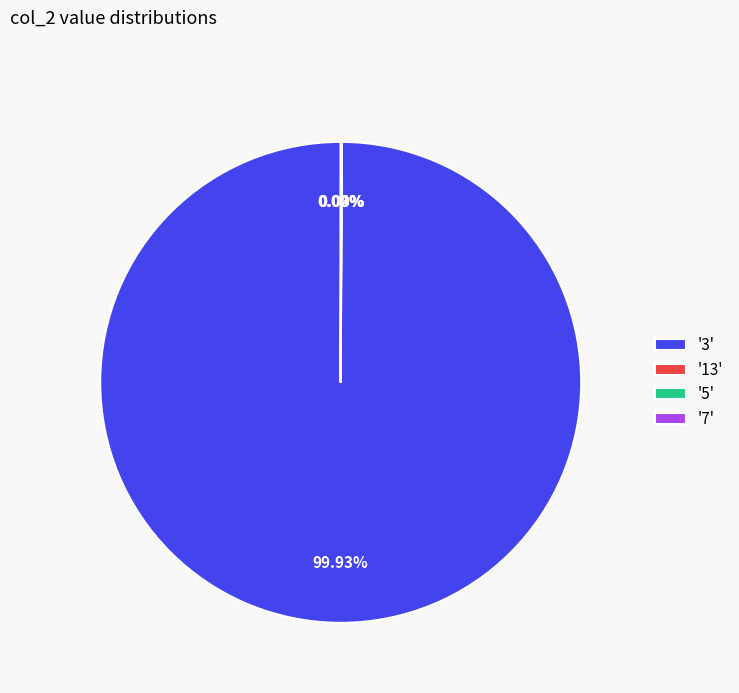

Which slice represents more than half of the pie?

'3'